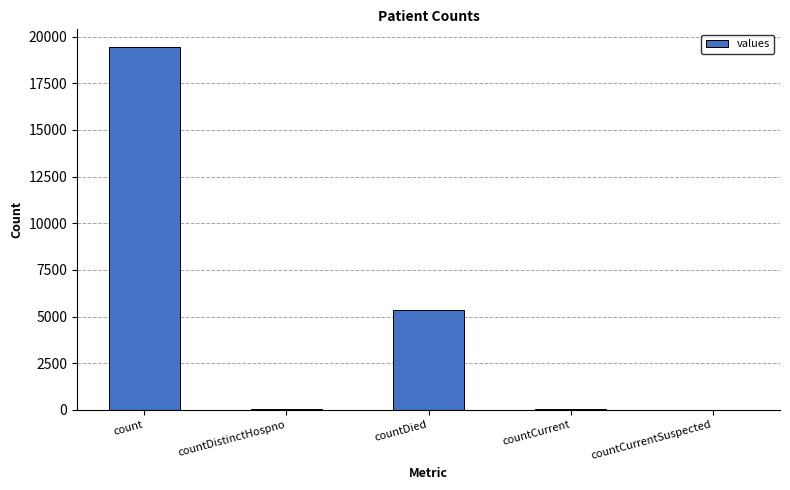

Which category has the highest value across all series?

count